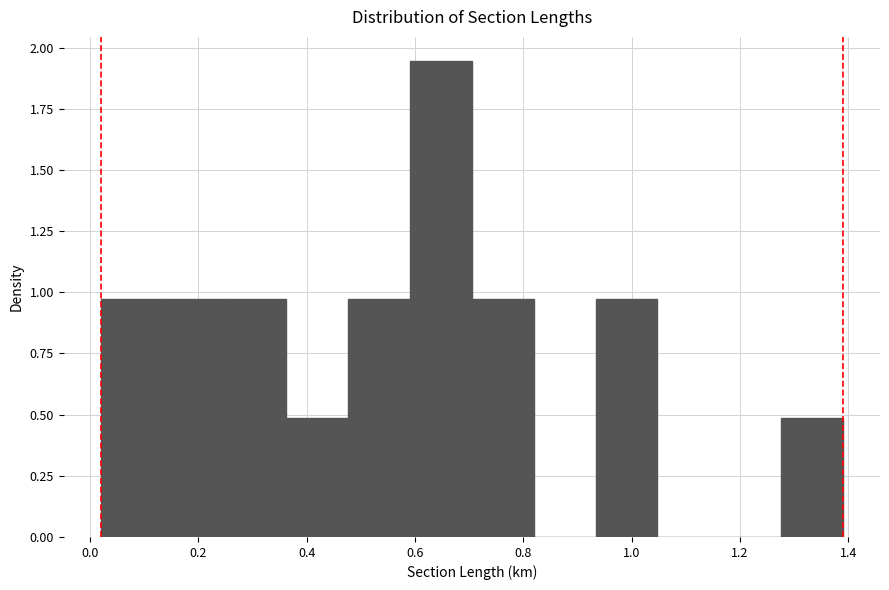

What is the height of the bar covering 0.24 to 0.36 on the x-axis? Neither the bar edges nor the heights are printed on the chart, so give them approximately, as read against the axes.

0.95